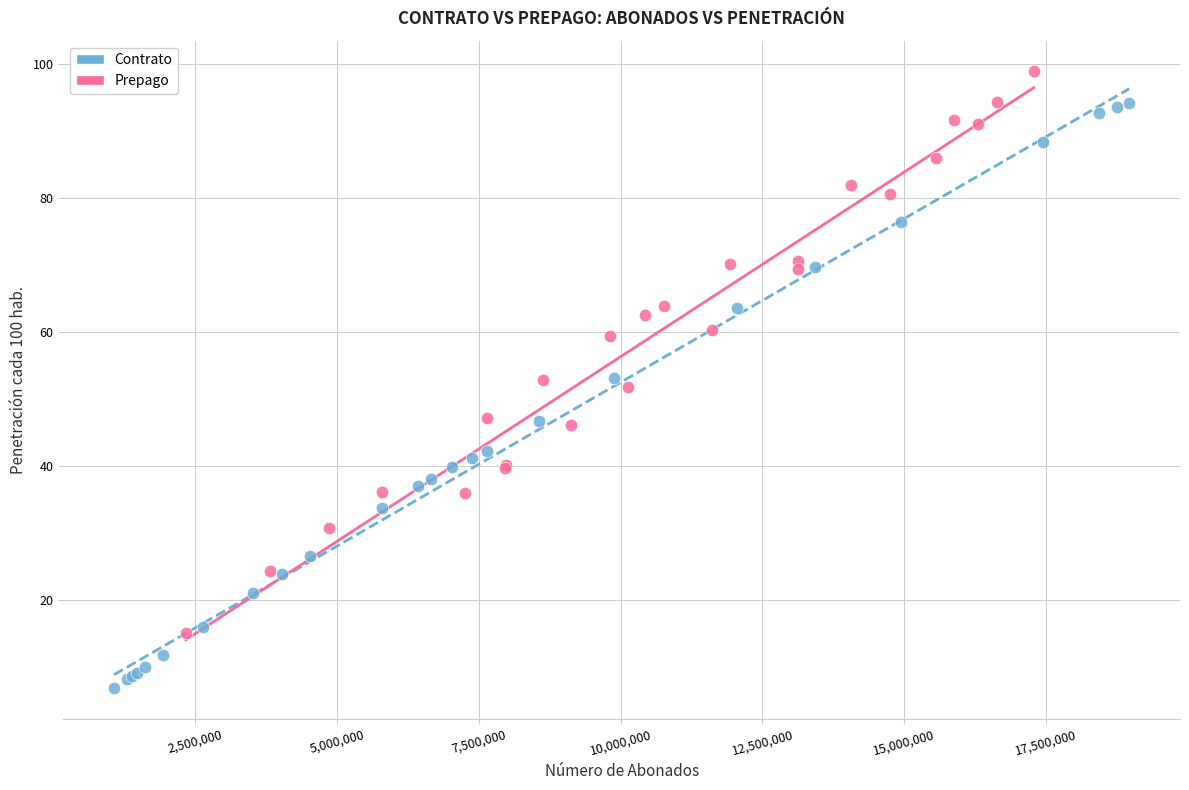

Which series contains the highest Y value?

Prepago